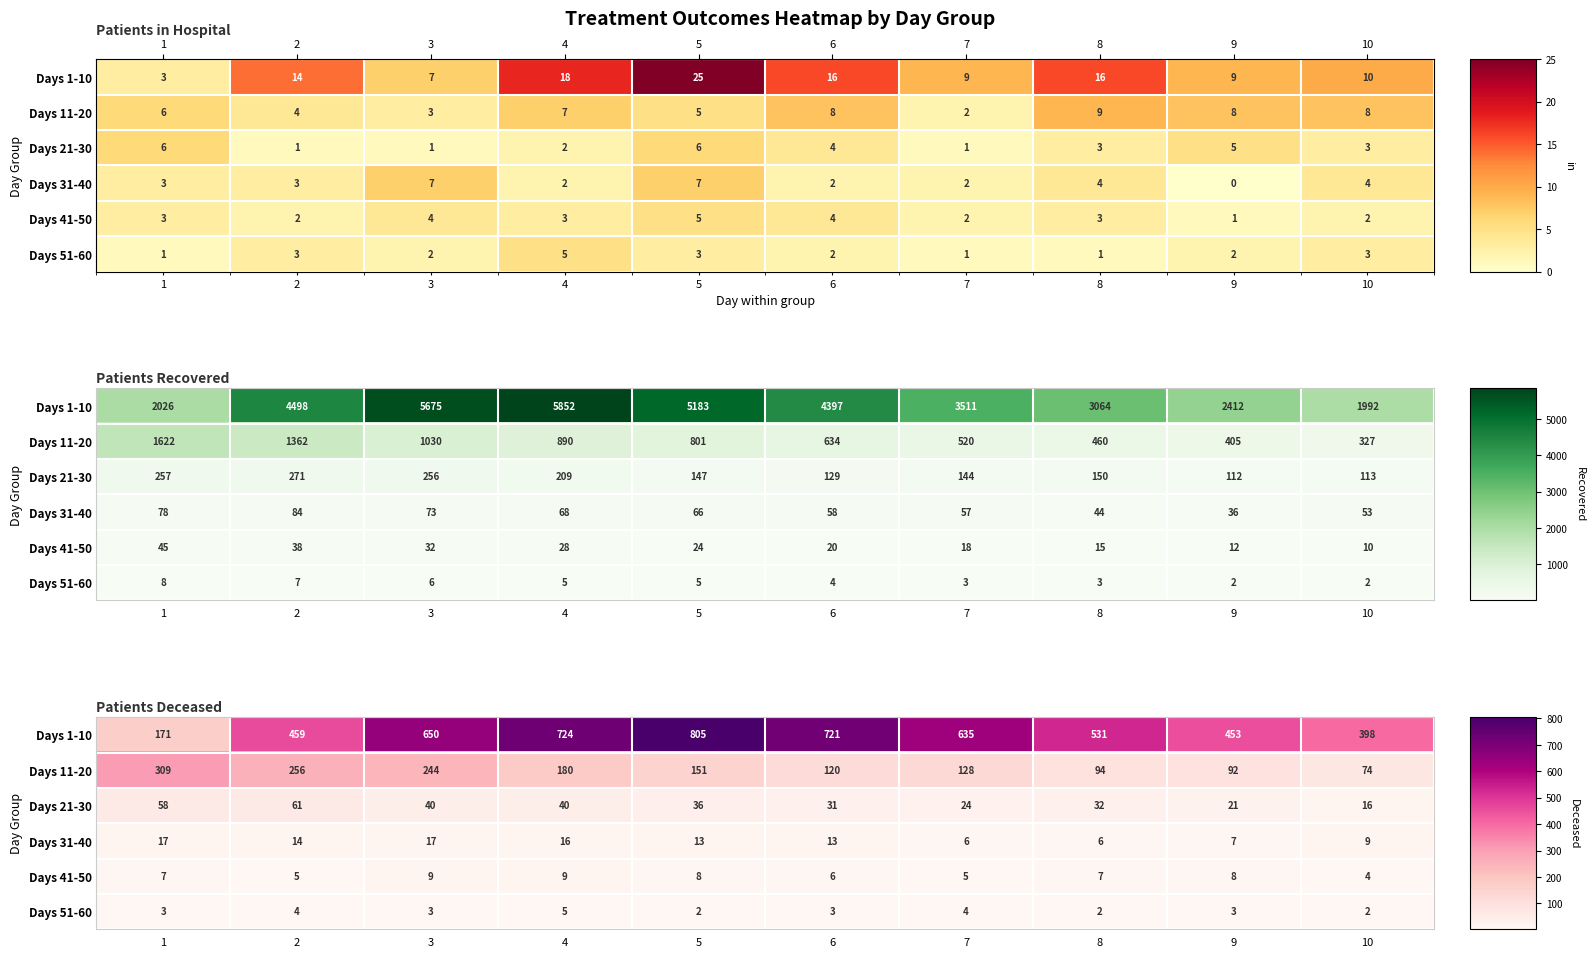

True or false: Days 51-60 has a value of 3 at 4.

False